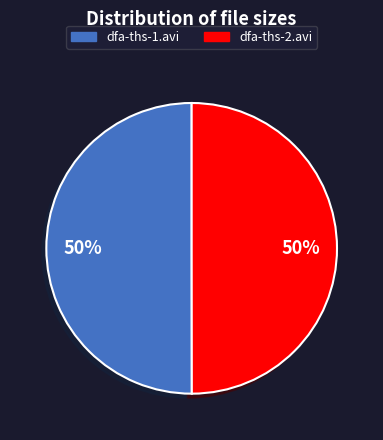

Combined, do dfa-ths-1.avi and dfa-ths-2.avi account for over 50%?

Yes